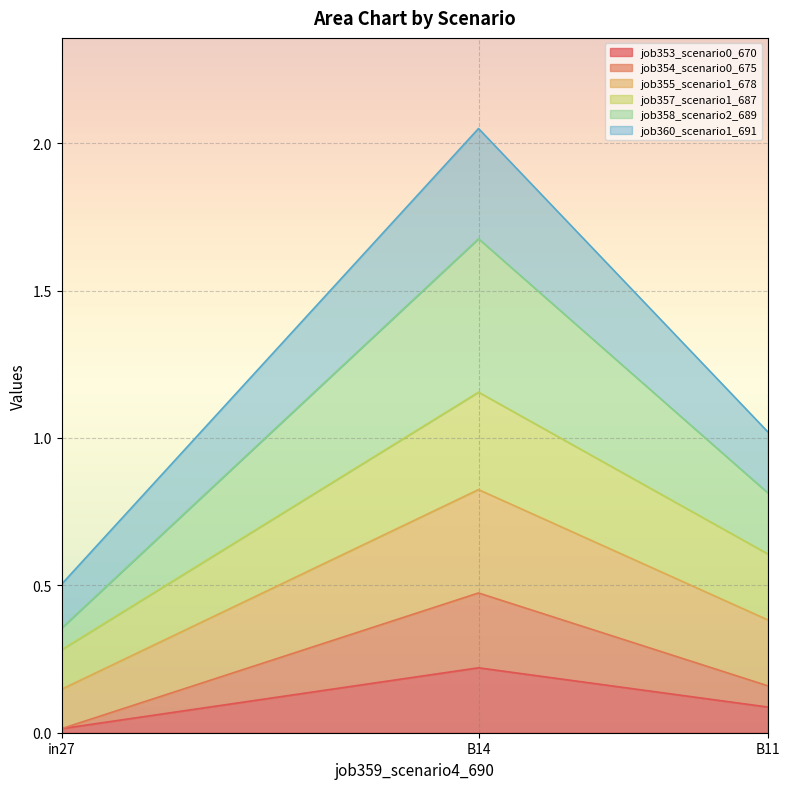

True or false: job355_scenario1_678 has a value of 0.3 at B11.

False